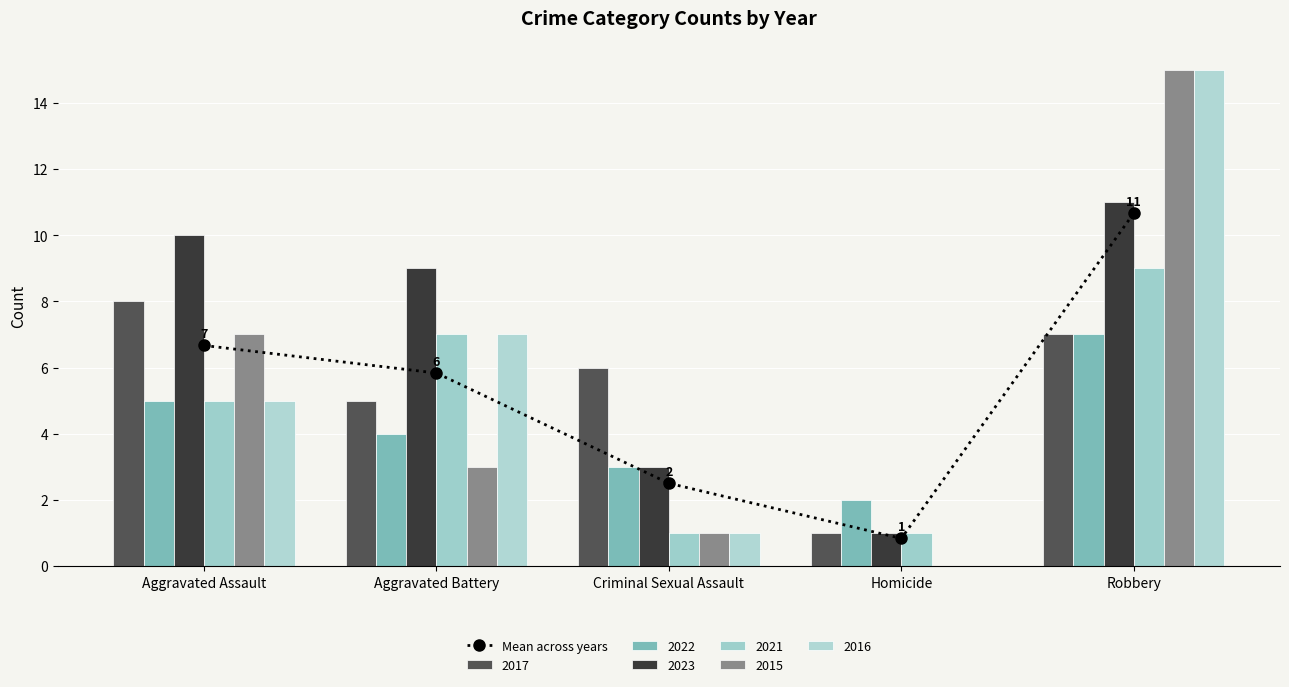

What is the maximum value shown in the chart?

10.7